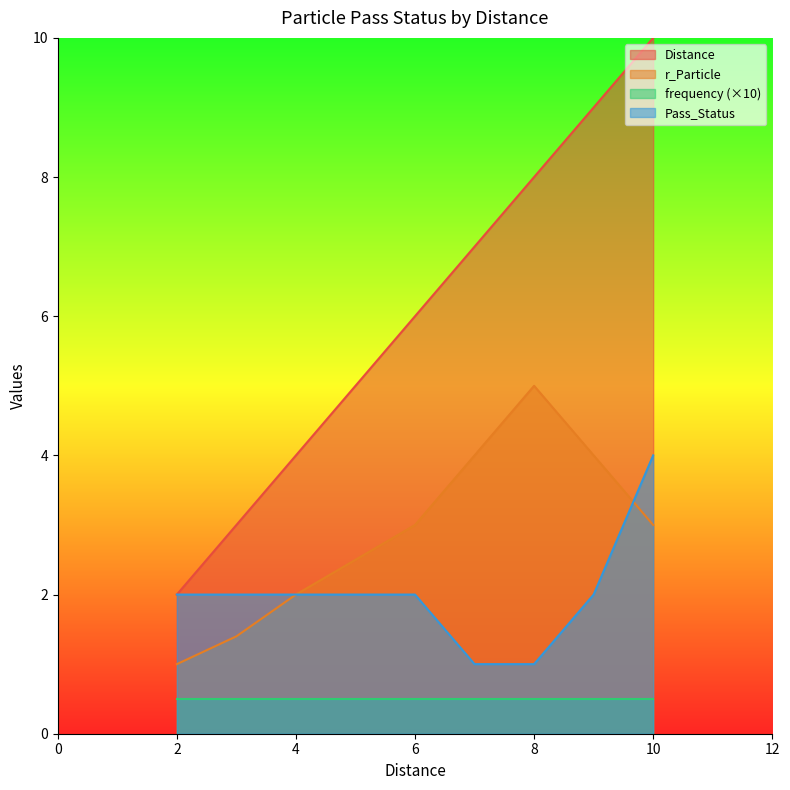

How many data points in r_Particle are less than 3?

4